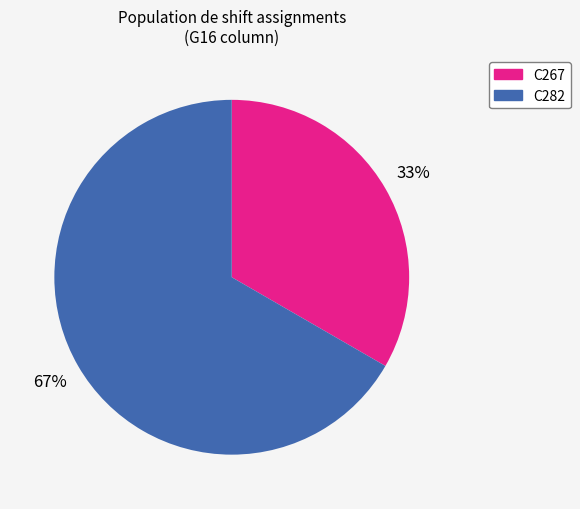

Is there any slice that represents more than half of the pie?

Yes